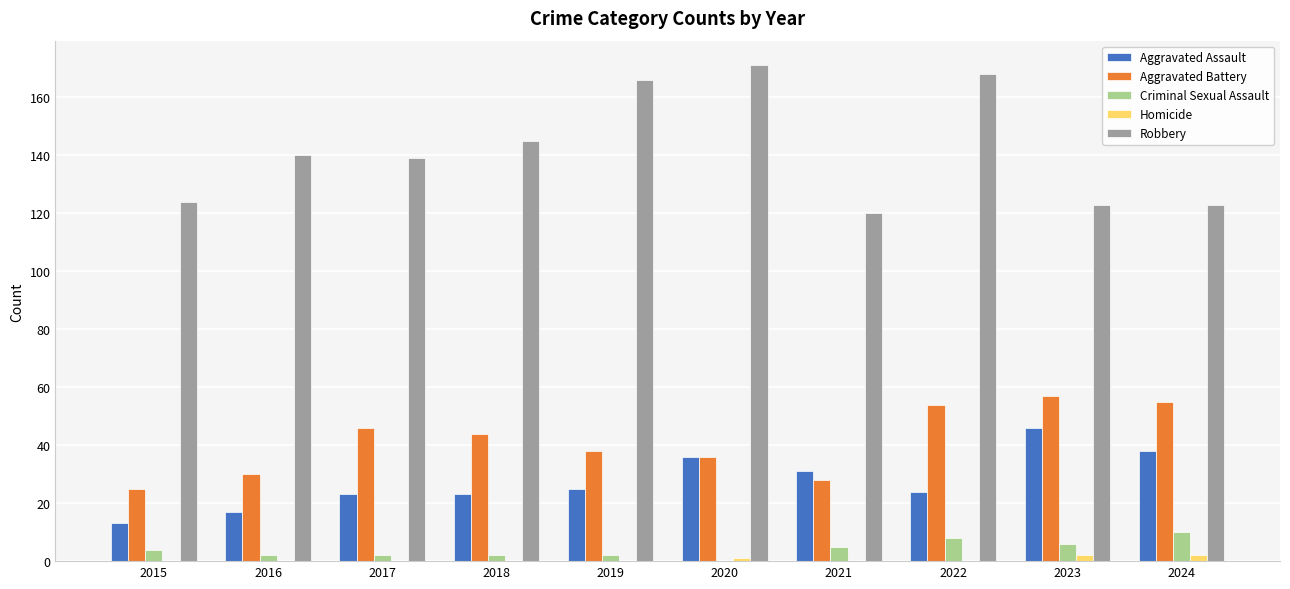

Which series has the largest total across all categories?

Robbery